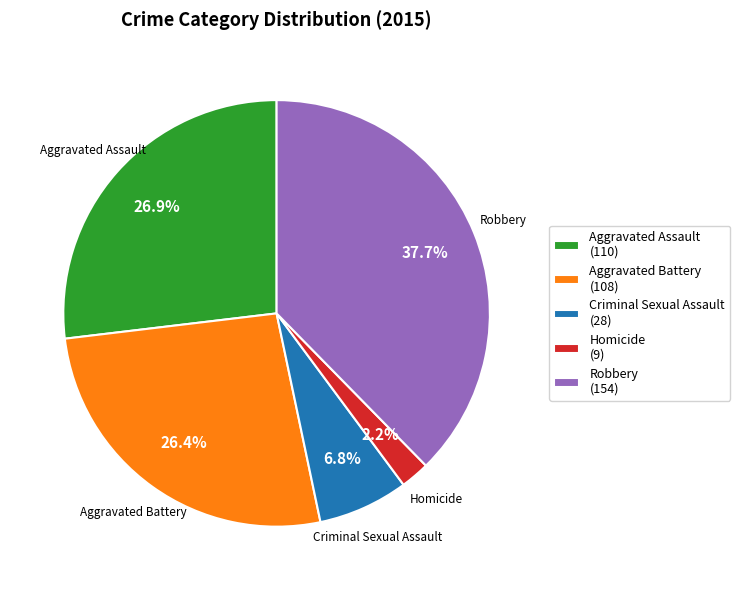

Approximately how many times larger is the value at Criminal Sexual Assault compared to Aggravated Battery?

0.3